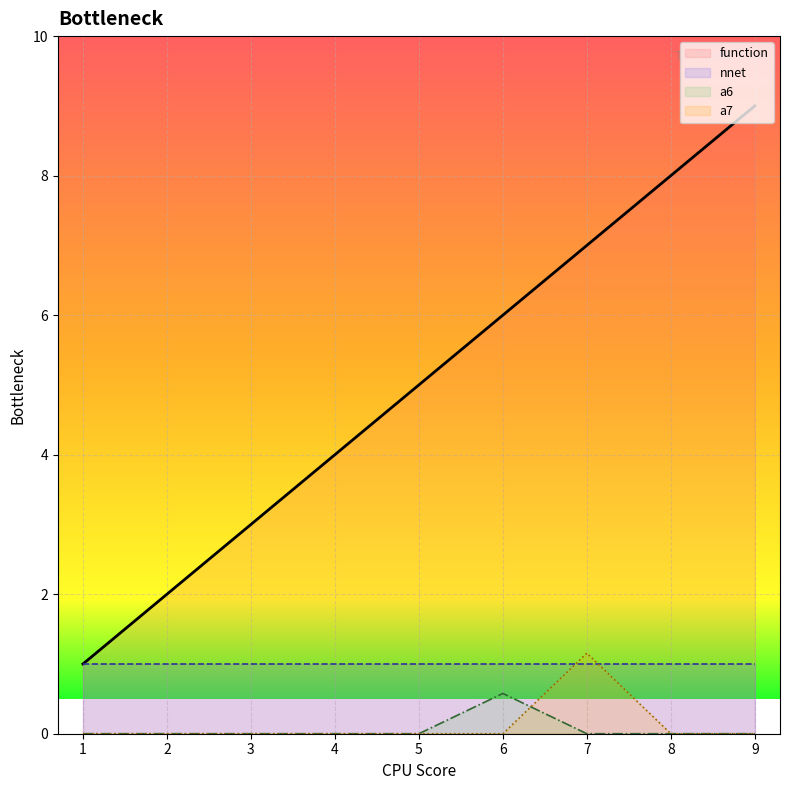

At how many categories does at least one series exceed 1?

8